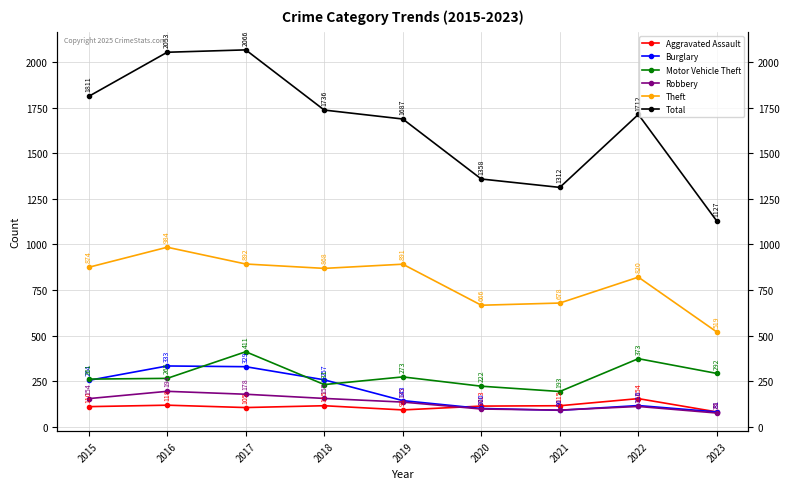

At which category does Aggravated Assault reach its first local peak?

2016